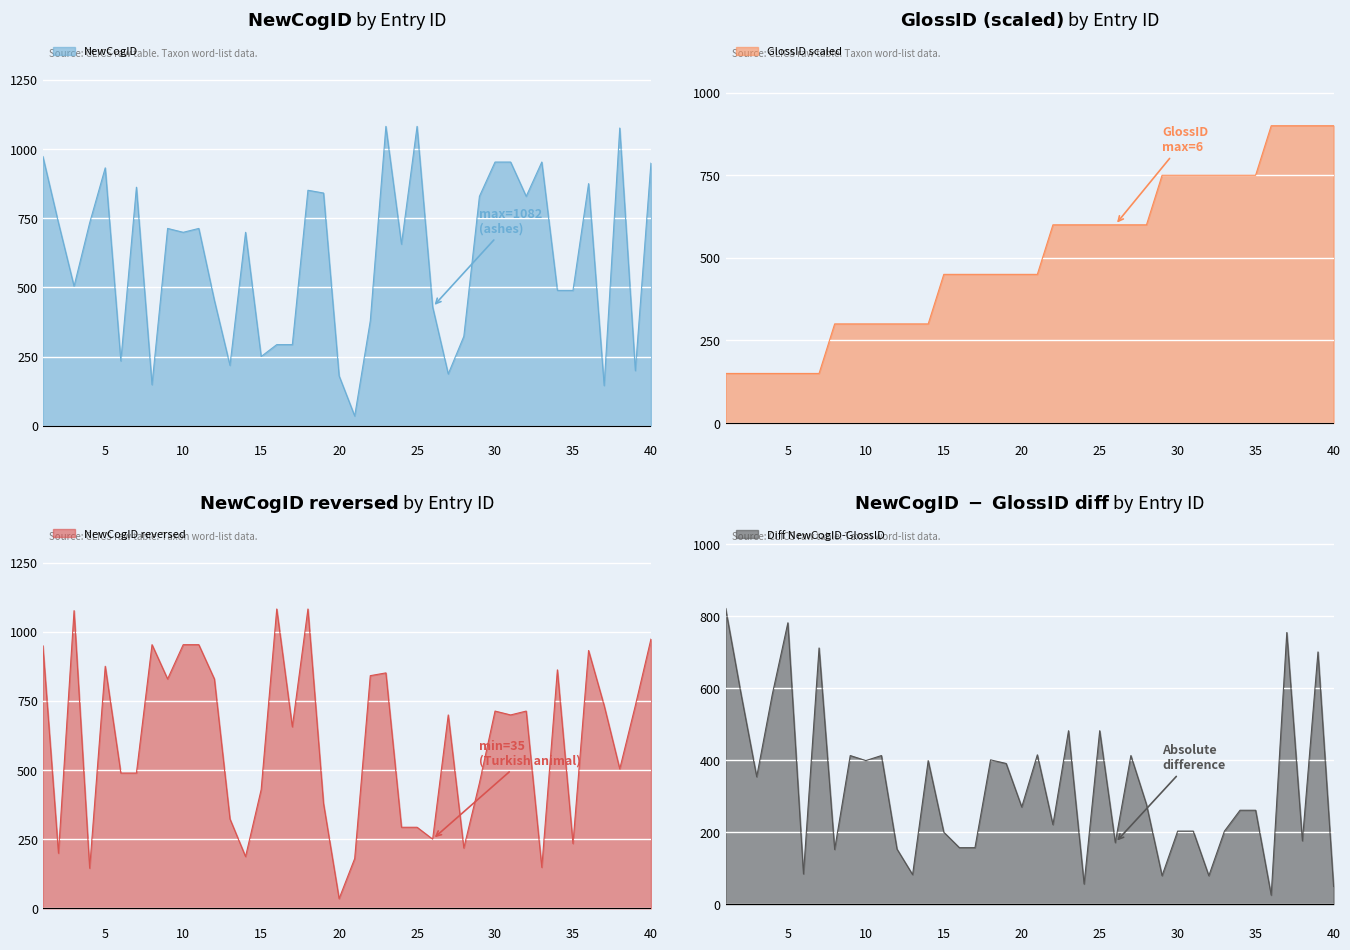

Count the GlossID values in the range 300 to 750.

28